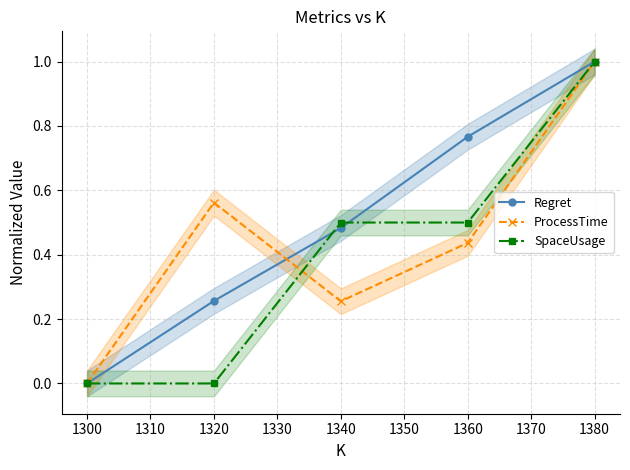

Which category has the lowest value in the Regret series?

1300